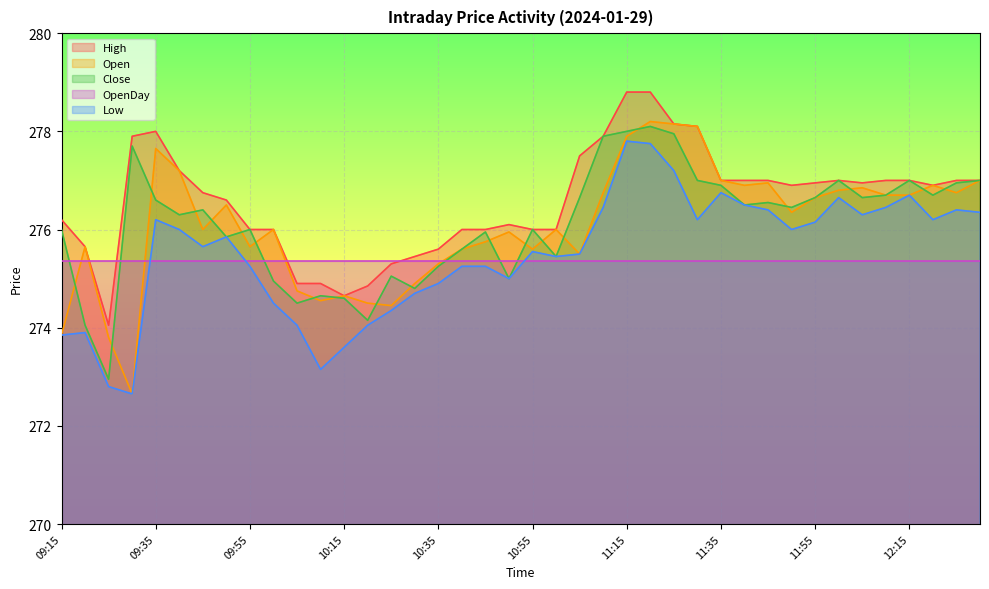

What is the maximum value for Close?

278.1